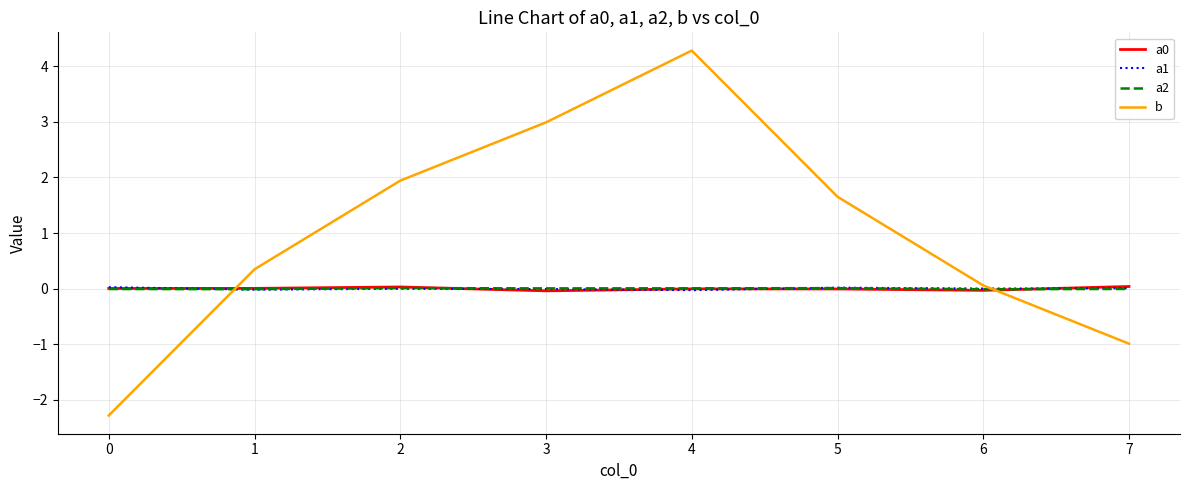

At which category is the sum across all series the highest?

4